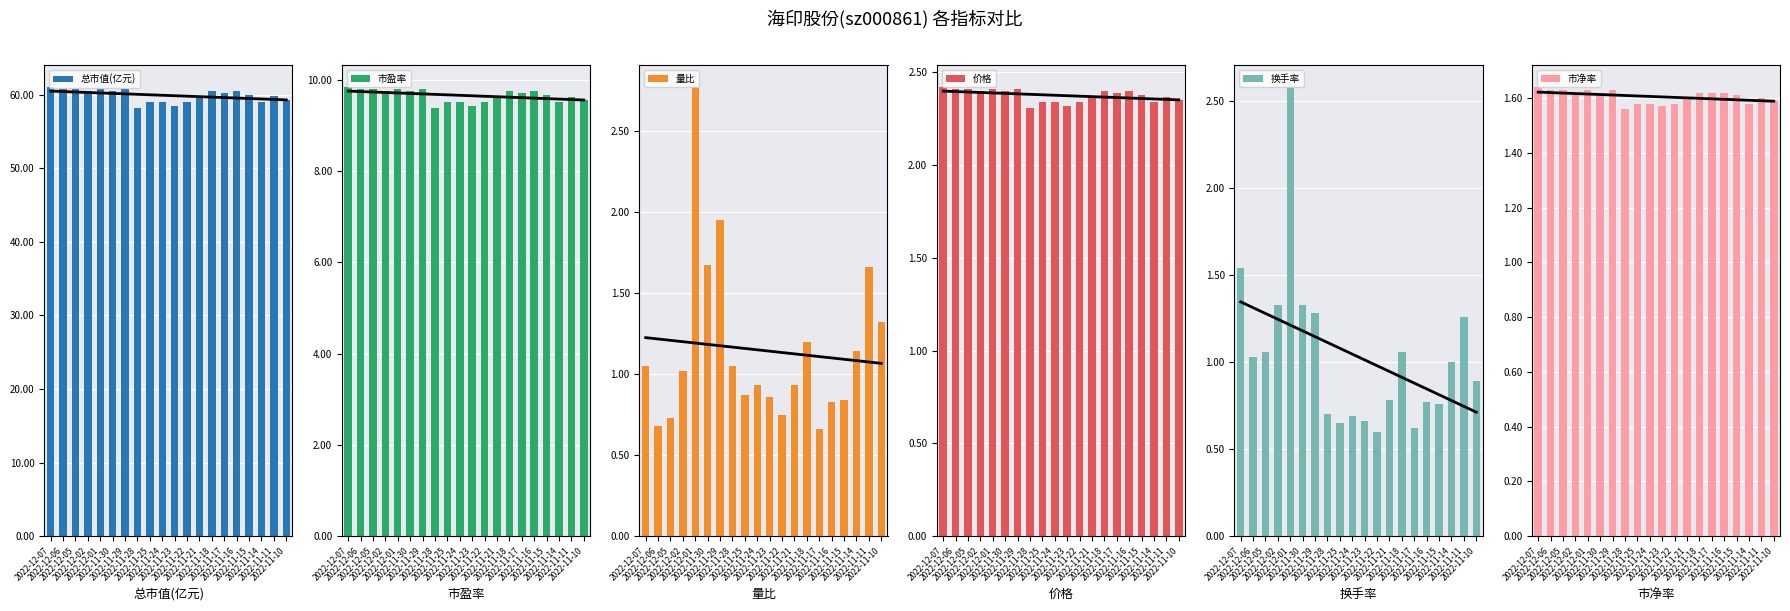

Reading left to right, list all the values displayed in this chart.

总市值(亿元): 2022-12-07=61.0	2022-12-06=60.8	2022-12-05=60.8	2022-12-02=60.5	2022-12-01=60.8	2022-11-30=60.5	2022-11-29=60.8	2022-11-28=58.2	2022-11-25=59.0	2022-11-24=59.0	2022-11-23=58.5	2022-11-22=59.0	2022-11-21=59.8	2022-11-18=60.5	2022-11-17=60.2	2022-11-16=60.5	2022-11-15=60.0	2022-11-14=59.0	2022-11-11=59.8	2022-11-10=59.2
市盈率: 2022-12-07=9.8	2022-12-06=9.8	2022-12-05=9.8	2022-12-02=9.8	2022-12-01=9.8	2022-11-30=9.8	2022-11-29=9.8	2022-11-28=9.4	2022-11-25=9.5	2022-11-24=9.5	2022-11-23=9.4	2022-11-22=9.5	2022-11-21=9.6	2022-11-18=9.8	2022-11-17=9.7	2022-11-16=9.8	2022-11-15=9.7	2022-11-14=9.5	2022-11-11=9.6	2022-11-10=9.6
量比: 2022-12-07=1.1	2022-12-06=0.7	2022-12-05=0.7	2022-12-02=1.0	2022-12-01=2.8	2022-11-30=1.7	2022-11-29=1.9	2022-11-28=1.1	2022-11-25=0.9	2022-11-24=0.9	2022-11-23=0.9	2022-11-22=0.8	2022-11-21=0.9	2022-11-18=1.2	2022-11-17=0.7	2022-11-16=0.8	2022-11-15=0.8	2022-11-14=1.1	2022-11-11=1.7	2022-11-10=1.3
价格: 2022-12-07=2.4	2022-12-06=2.4	2022-12-05=2.4	2022-12-02=2.4	2022-12-01=2.4	2022-11-30=2.4	2022-11-29=2.4	2022-11-28=2.3	2022-11-25=2.3	2022-11-24=2.3	2022-11-23=2.3	2022-11-22=2.3	2022-11-21=2.4	2022-11-18=2.4	2022-11-17=2.4	2022-11-16=2.4	2022-11-15=2.4	2022-11-14=2.3	2022-11-11=2.4	2022-11-10=2.4
换手率: 2022-12-07=1.5	2022-12-06=1.0	2022-12-05=1.1	2022-12-02=1.3	2022-12-01=2.6	2022-11-30=1.3	2022-11-29=1.3	2022-11-28=0.7	2022-11-25=0.7	2022-11-24=0.7	2022-11-23=0.7	2022-11-22=0.6	2022-11-21=0.8	2022-11-18=1.1	2022-11-17=0.6	2022-11-16=0.8	2022-11-15=0.8	2022-11-14=1.0	2022-11-11=1.3	2022-11-10=0.9
市净率: 2022-12-07=1.6	2022-12-06=1.6	2022-12-05=1.6	2022-12-02=1.6	2022-12-01=1.6	2022-11-30=1.6	2022-11-29=1.6	2022-11-28=1.6	2022-11-25=1.6	2022-11-24=1.6	2022-11-23=1.6	2022-11-22=1.6	2022-11-21=1.6	2022-11-18=1.6	2022-11-17=1.6	2022-11-16=1.6	2022-11-15=1.6	2022-11-14=1.6	2022-11-11=1.6	2022-11-10=1.6